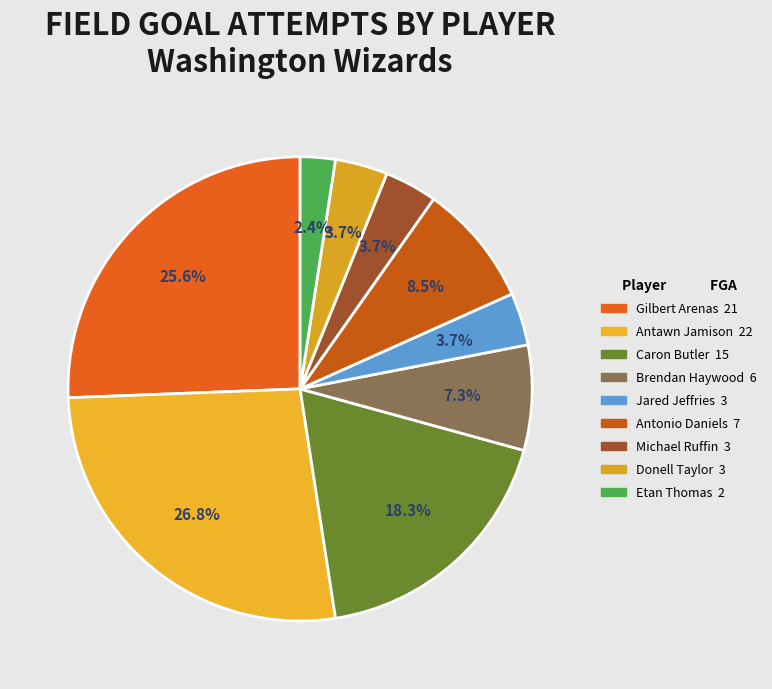

To the nearest percent, what percentage of the pie is Antawn Jamison?

27%